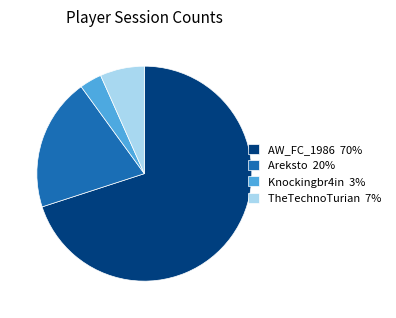

How many slices are in this pie chart?

4